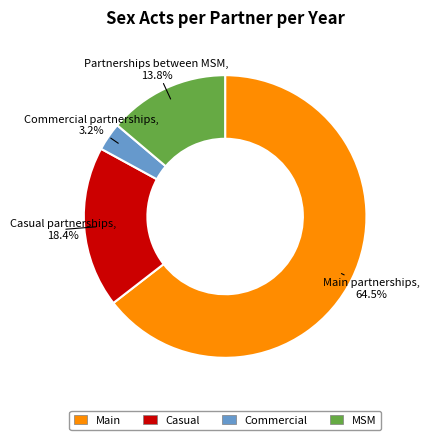

Between Casual and Main, which is larger?

Main